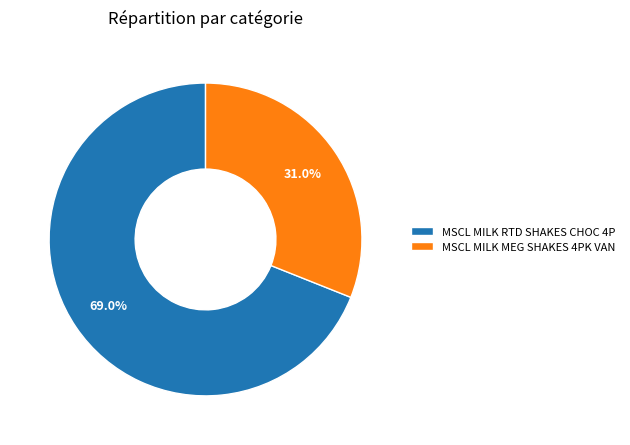

How many slices are in this pie chart?

2